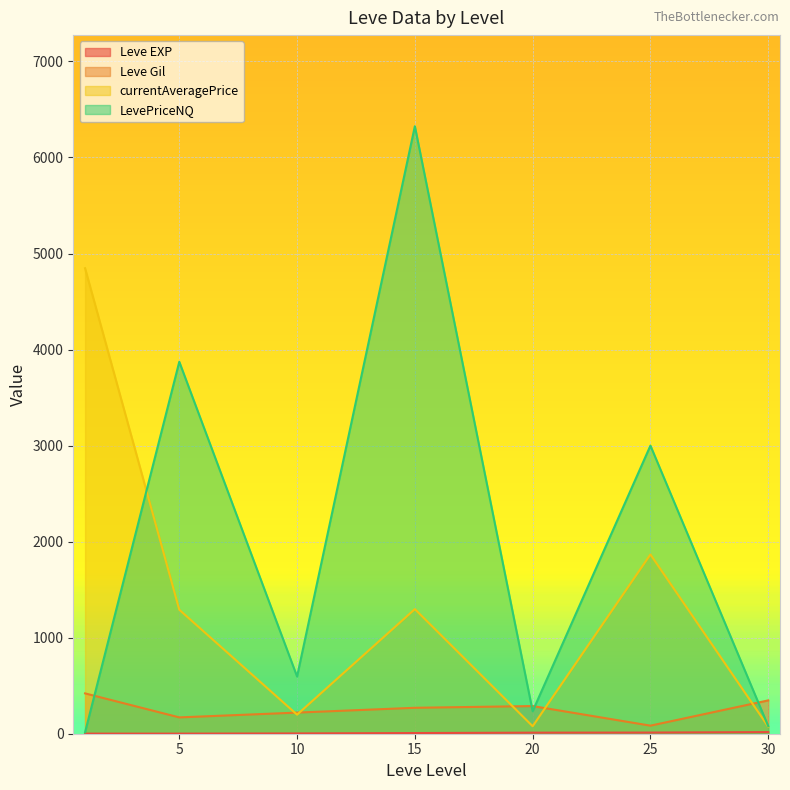

How many intersections are there between Leve Gil and LevePriceNQ?

4